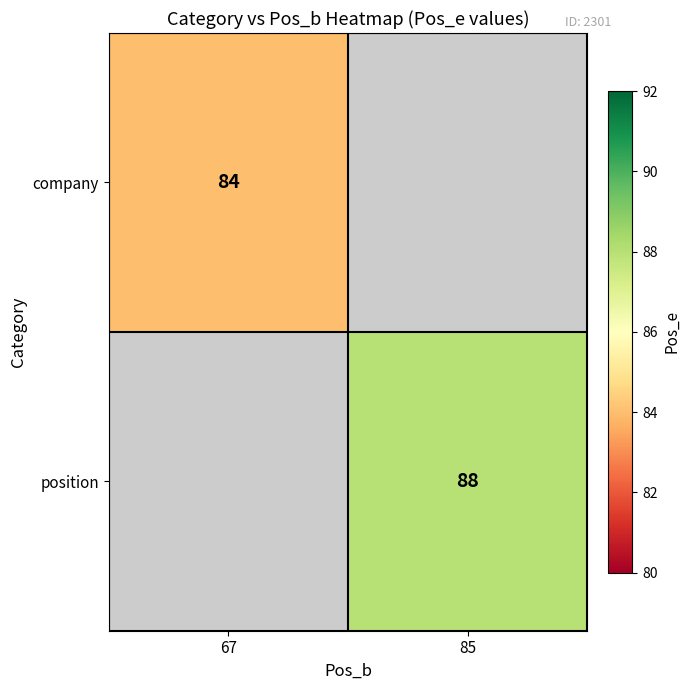

Is it true that company equals 84 at 67?

True